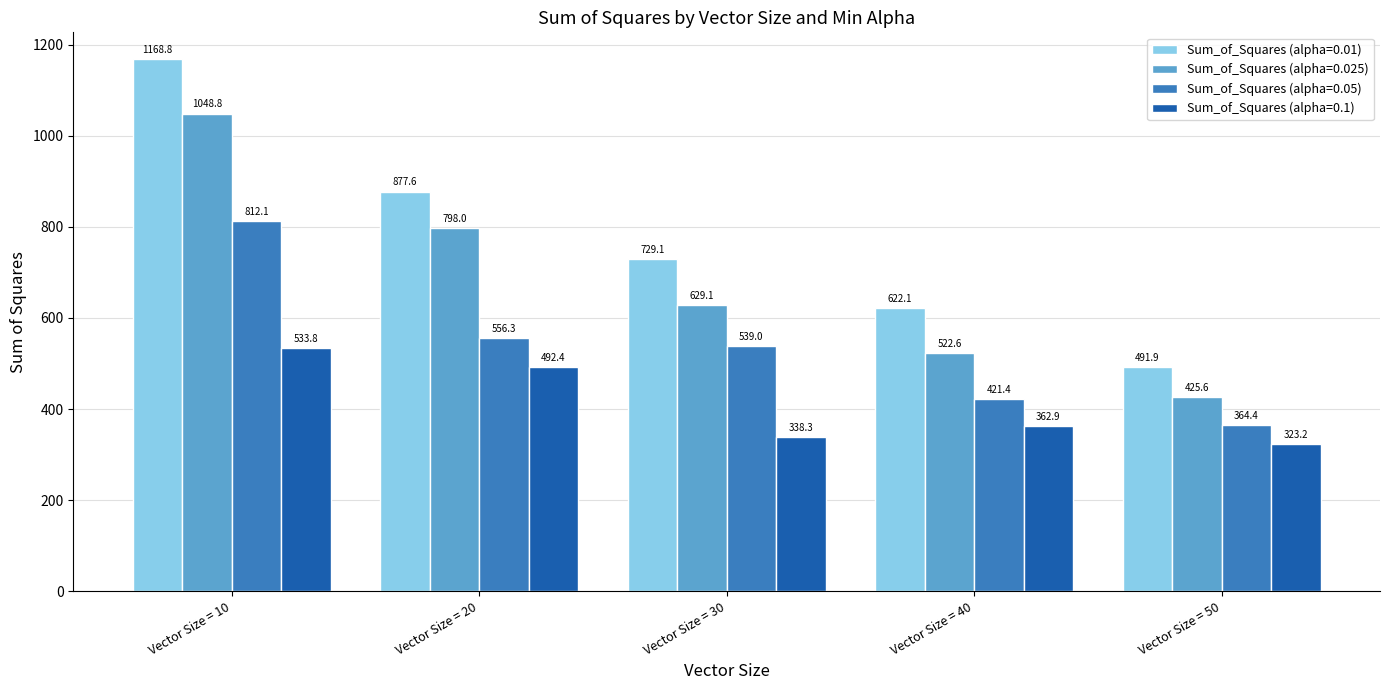

How many values in the Sum_of_Squares (alpha=0.025) series exceed 629?

3